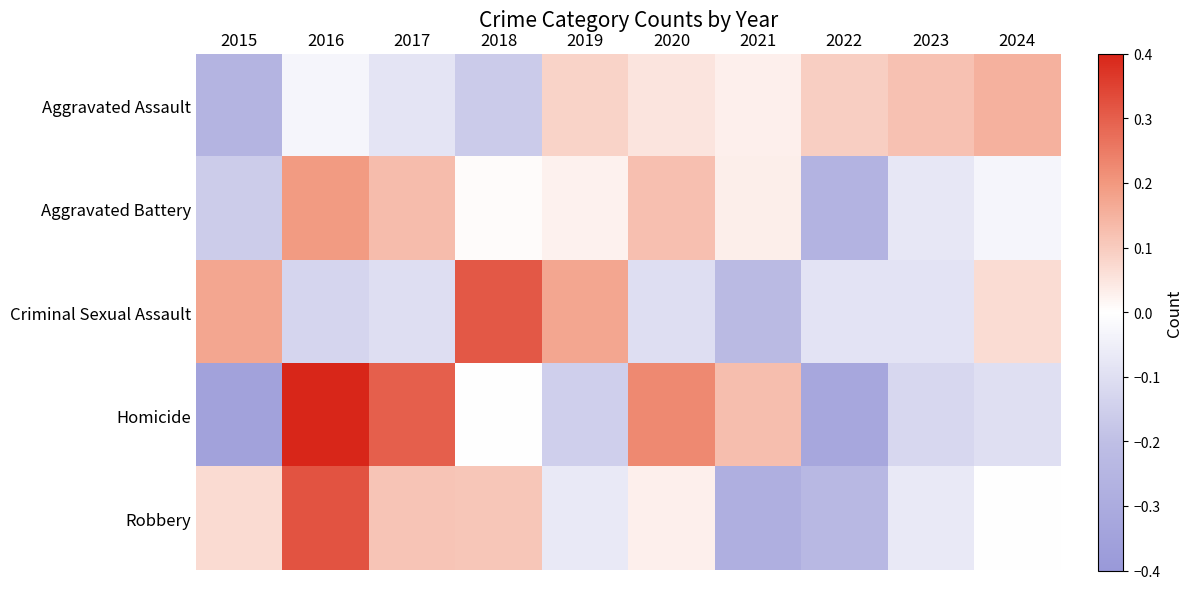

At which category is the sum across all series the highest?

2016